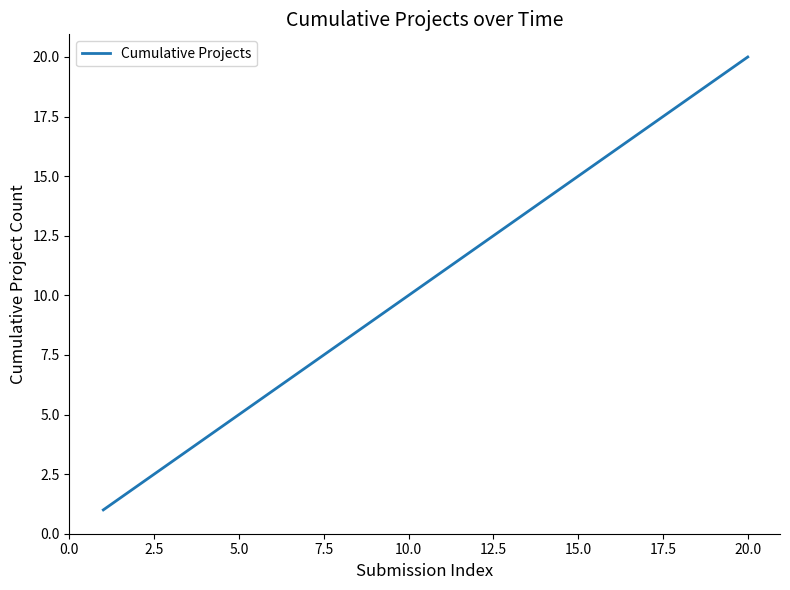

What is the greatest value displayed?

20